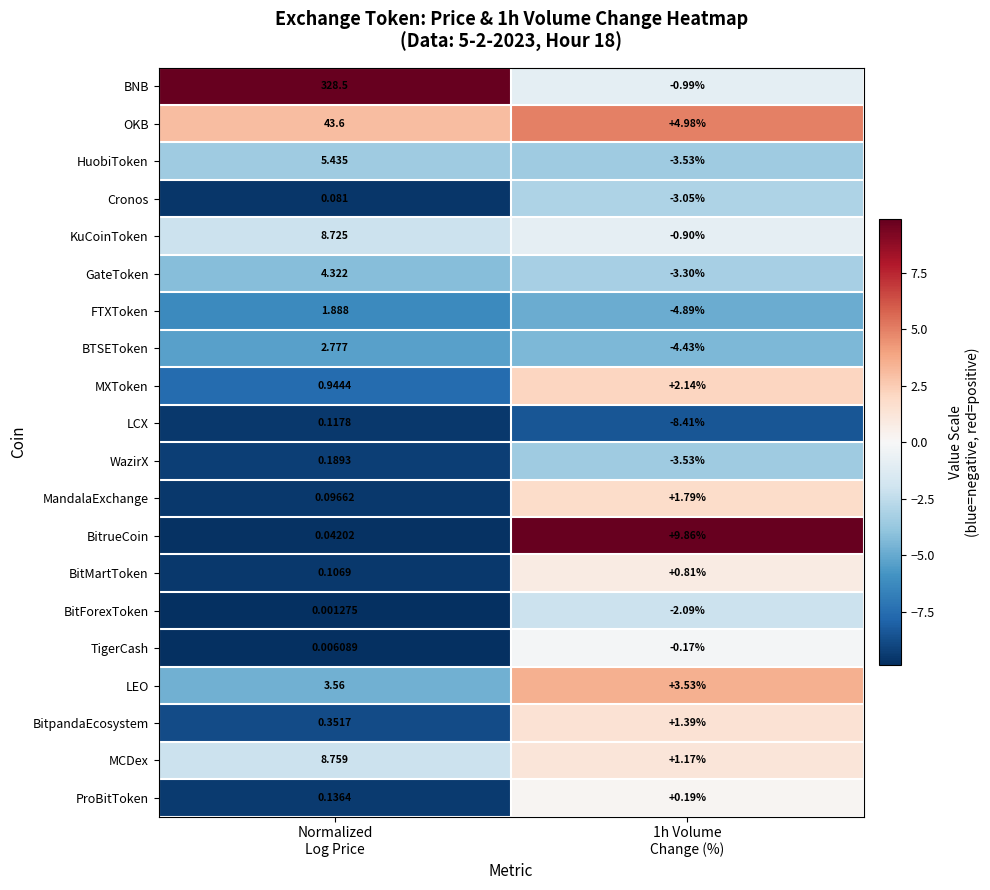

Which series has the largest total across all categories?

BNB